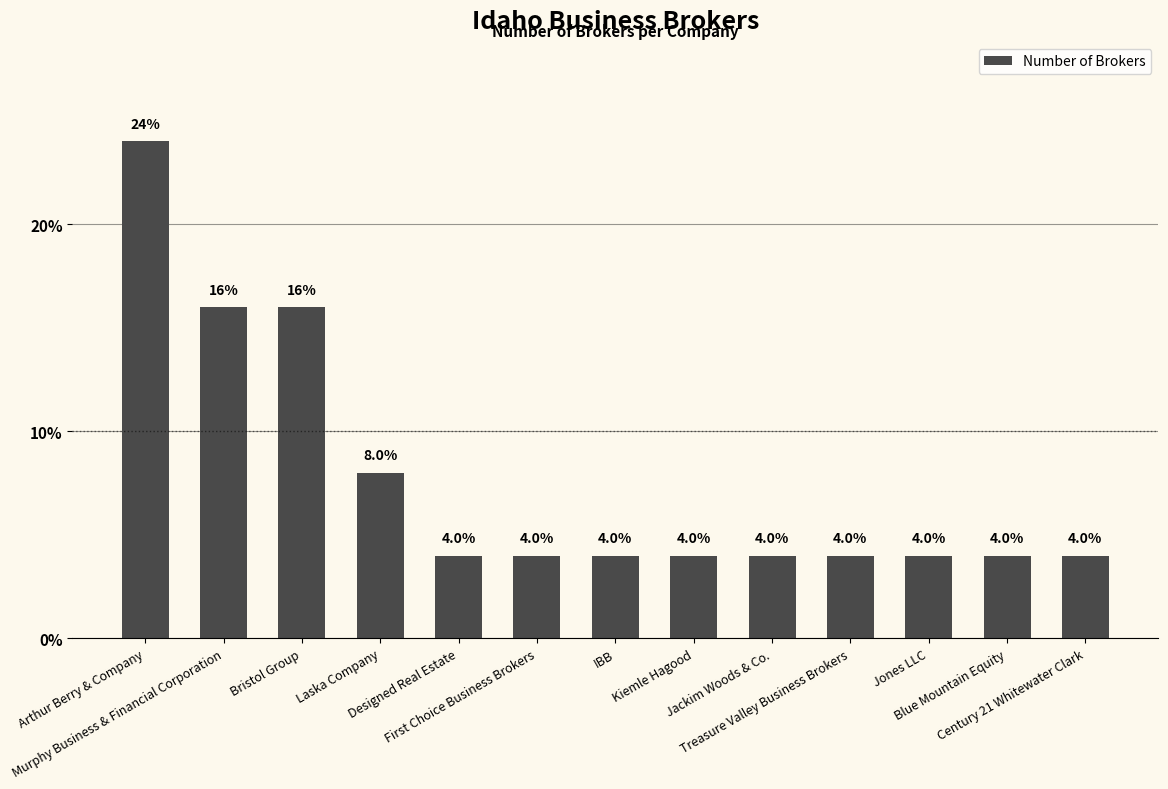

What is the difference between the second highest and minimum values?

12